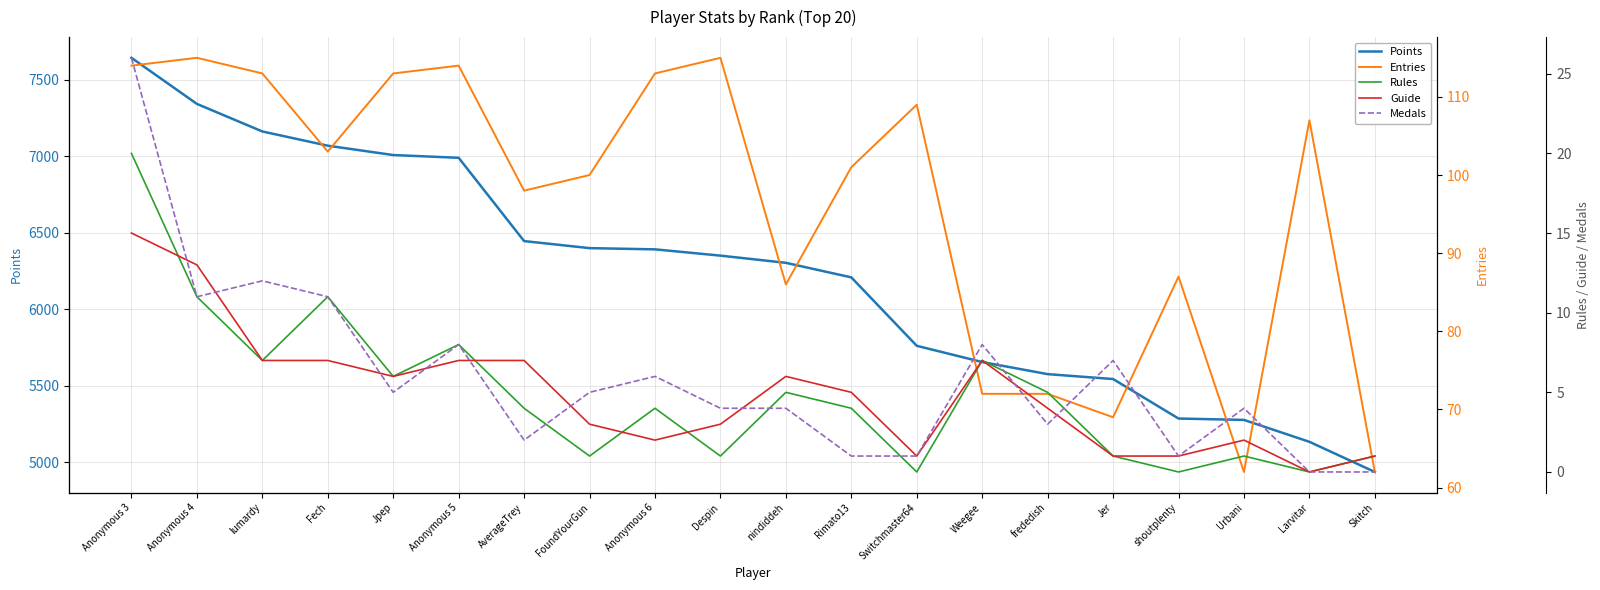

Which category has the highest value across all series?

Anonymous 3